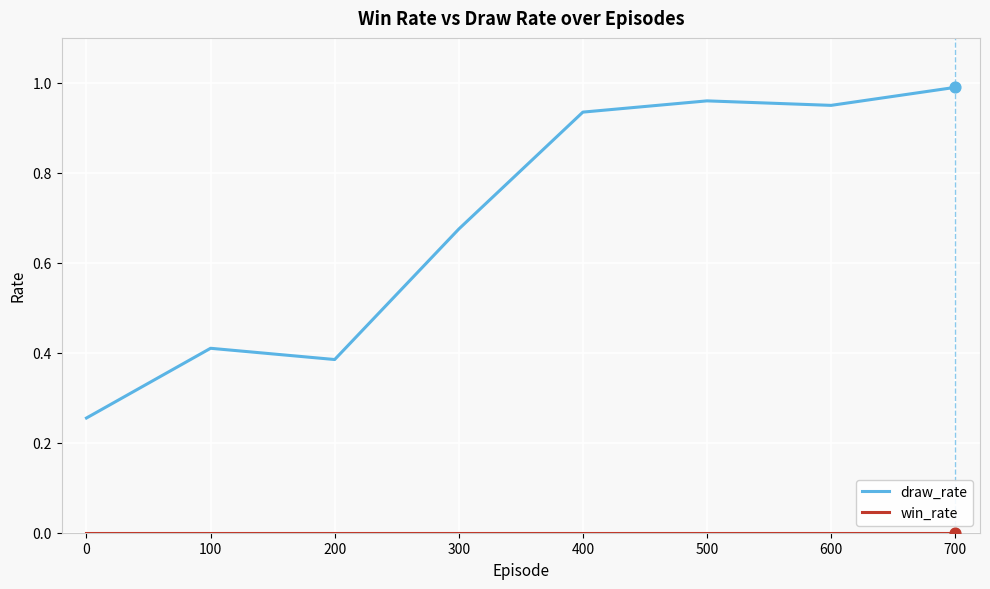

At how many categories does at least one series exceed 0?

8